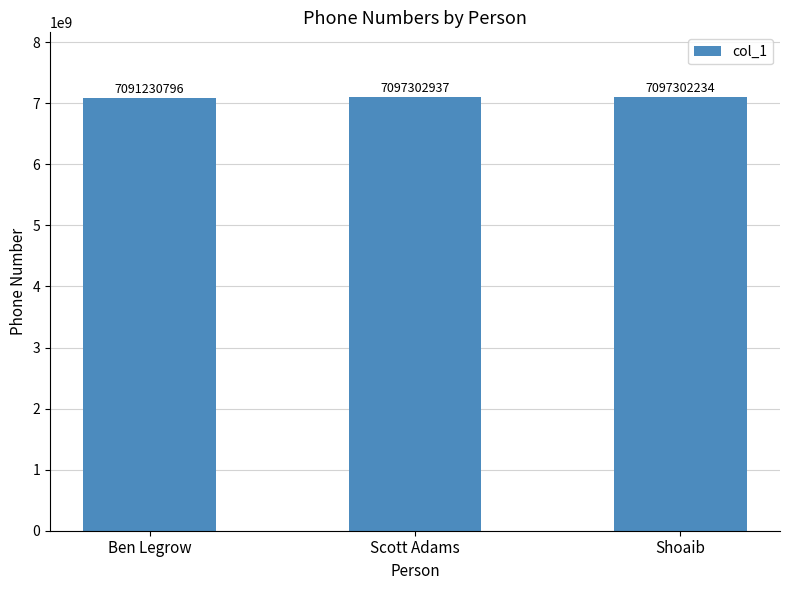

The value at Ben Legrow is 7091230796. True or false?

True